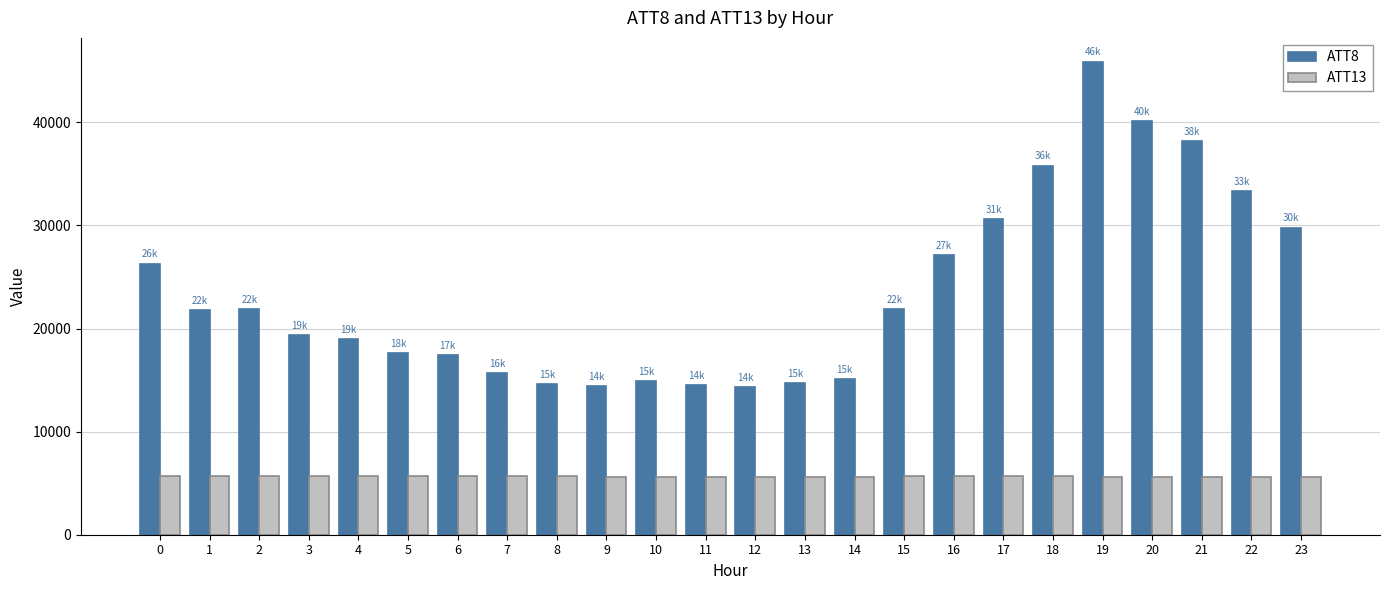

List the series in order of their overall mean, highest first.

ATT8, ATT13